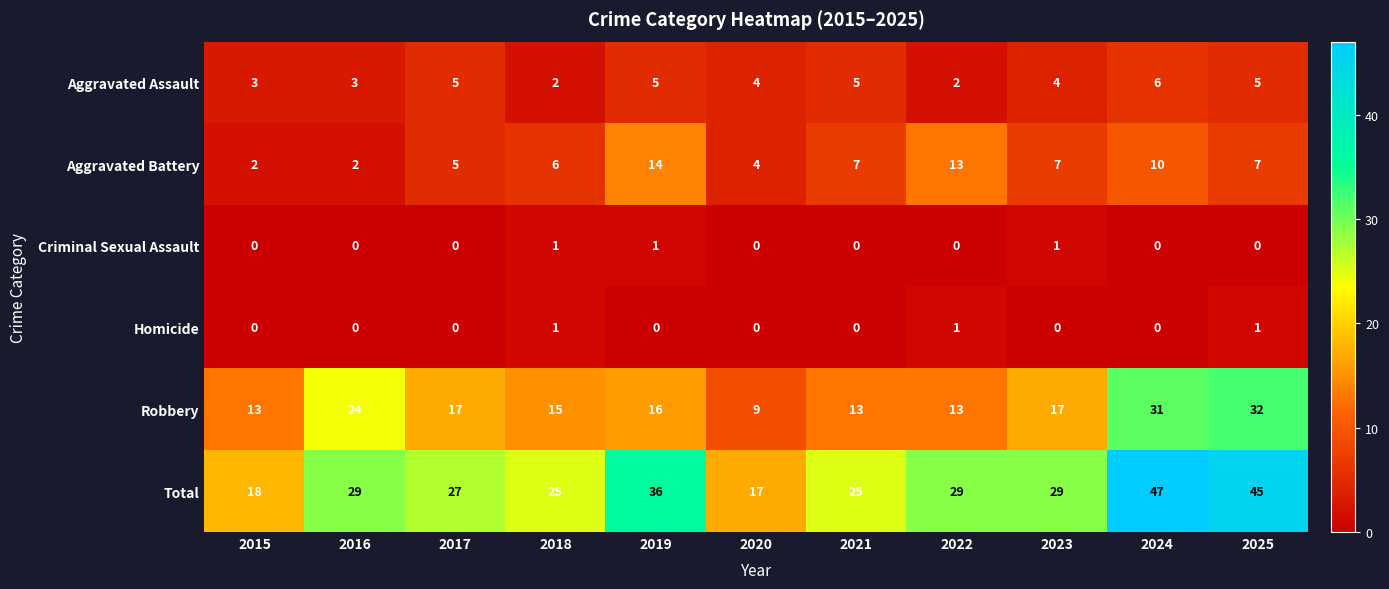

Which series has the largest total across all categories?

Total